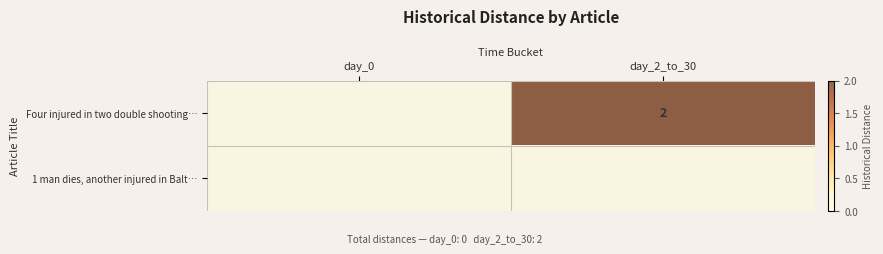

At which category is the sum across all series the highest?

day_2_to_30